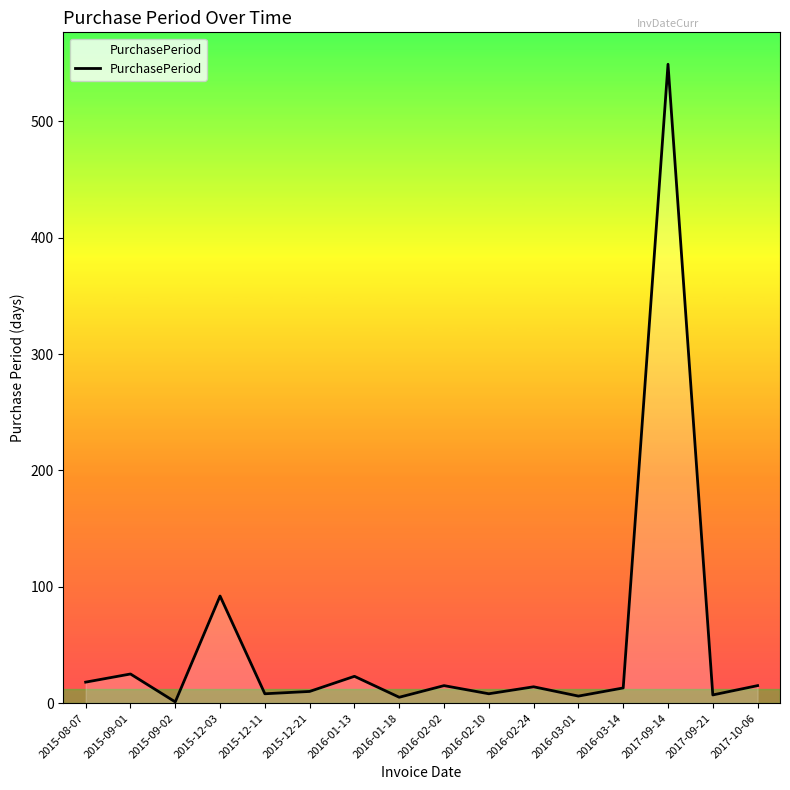

What is the ratio of the value at 2016-02-10 to the value at 2015-09-02?

8.0